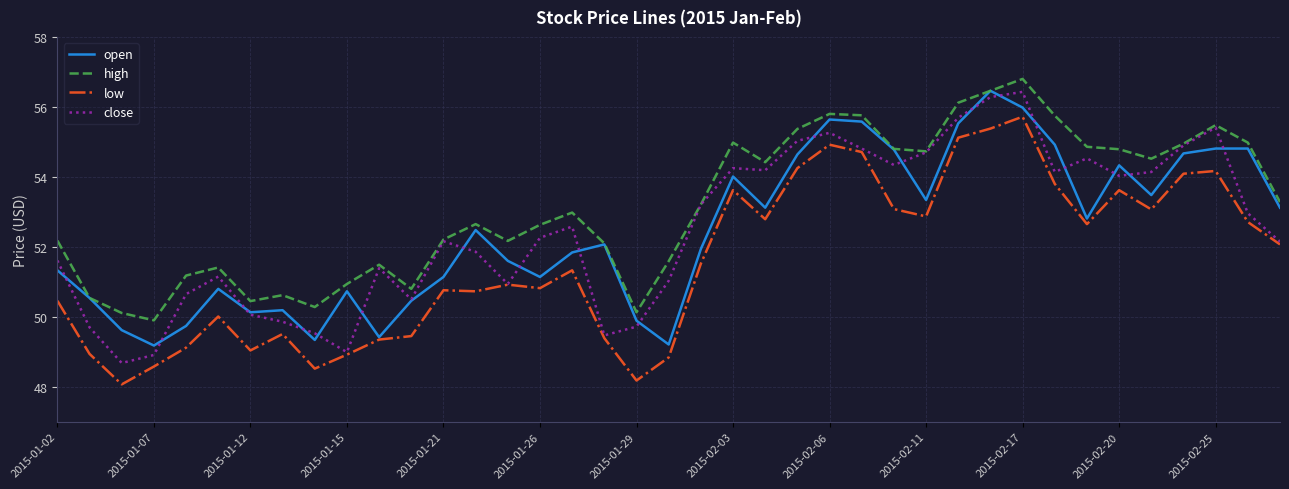

How many lines are shown in the chart?

4